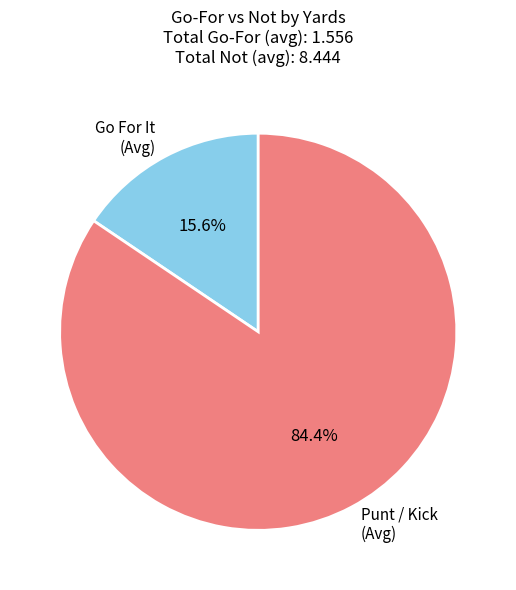

Rank the categories by value from highest to lowest.

Punt / Kick (Avg), Go For It (Avg)